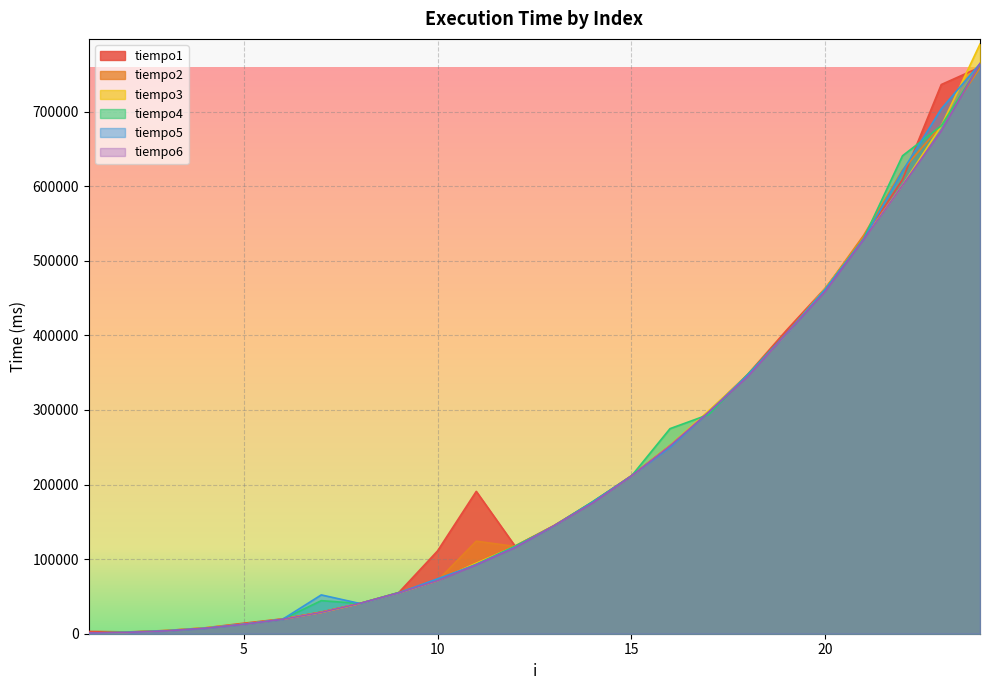

How many lines are shown in the chart?

6